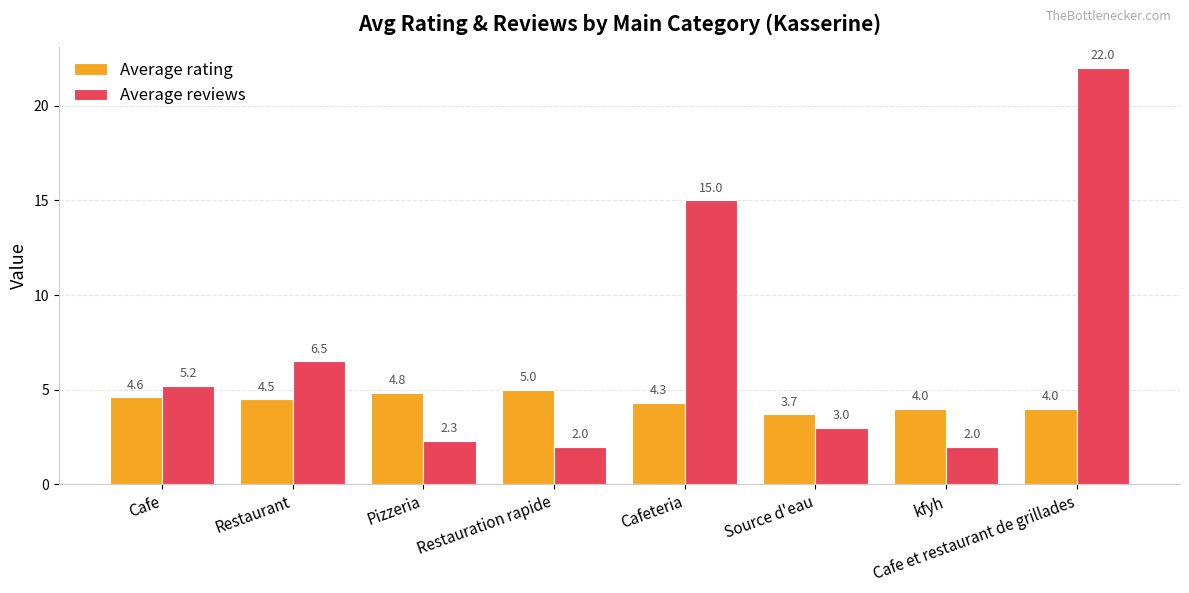

Reading left to right, transcribe all the data shown in this chart.

Average rating: 4.6	4.5	4.8	5.0	4.3	3.7	4.0	4.0
Average reviews: 5.2	6.5	2.3	2.0	15.0	3.0	2.0	22.0